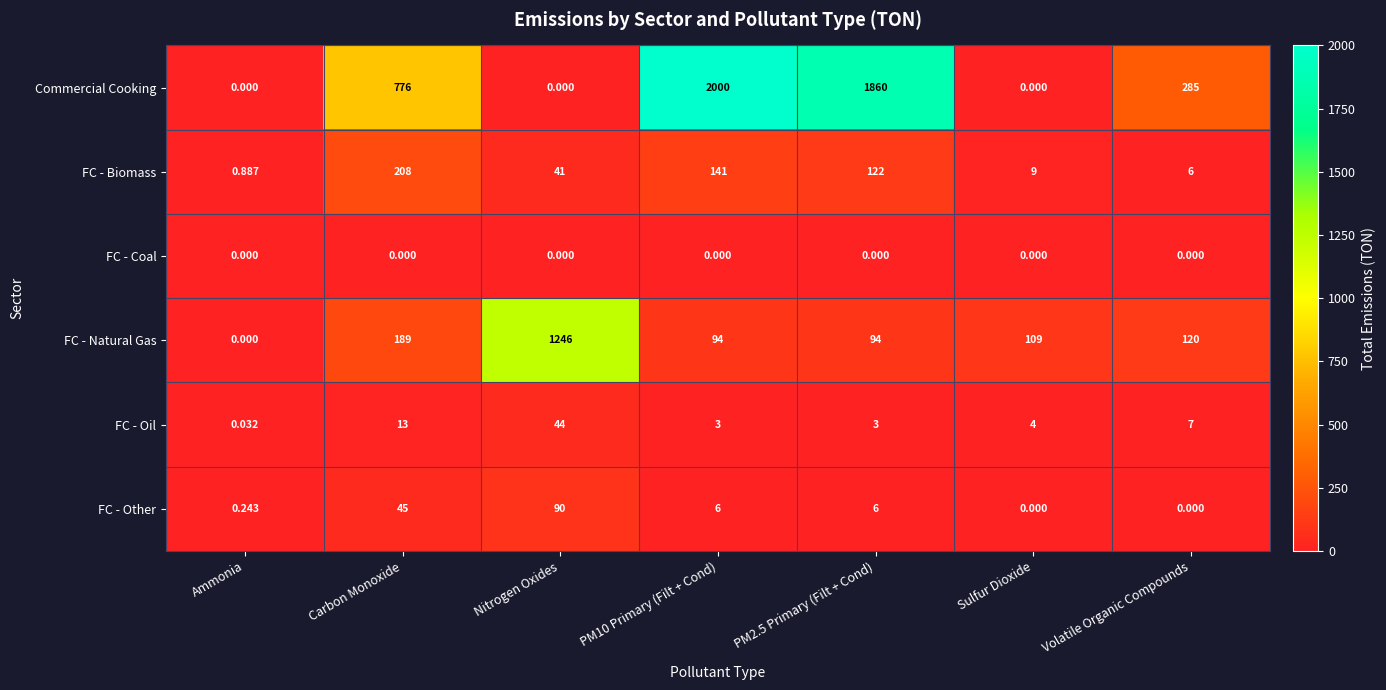

Which series changed the most between Ammonia and Sulfur Dioxide?

FC - Natural Gas